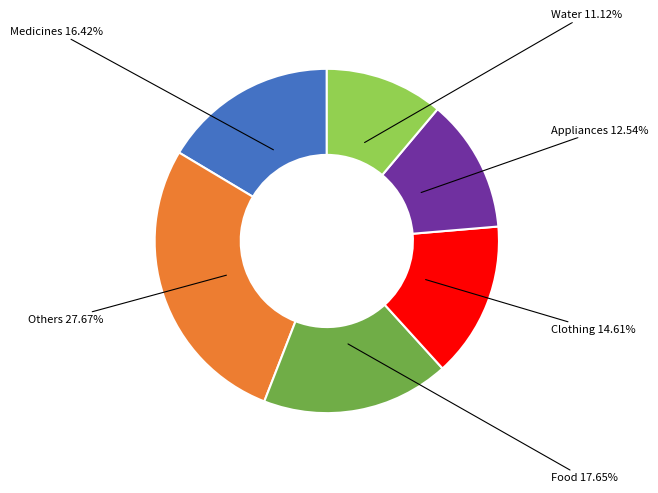

Does any single category account for the majority?

No